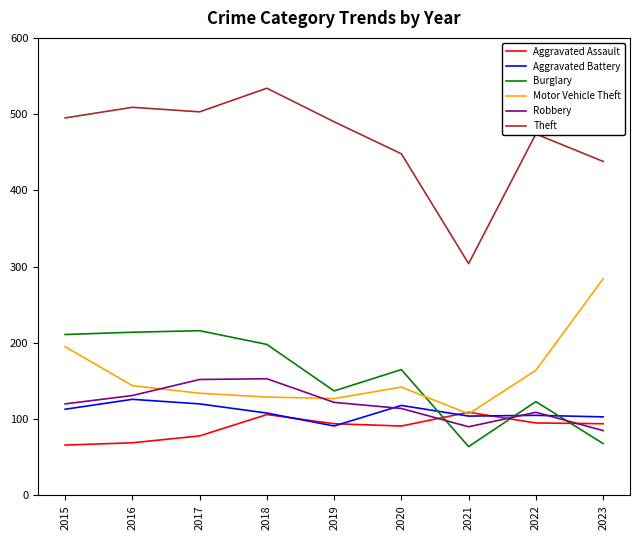

Rank the series by their maximum value, from highest to lowest.

Theft, Motor Vehicle Theft, Burglary, Robbery, Aggravated Battery, Aggravated Assault